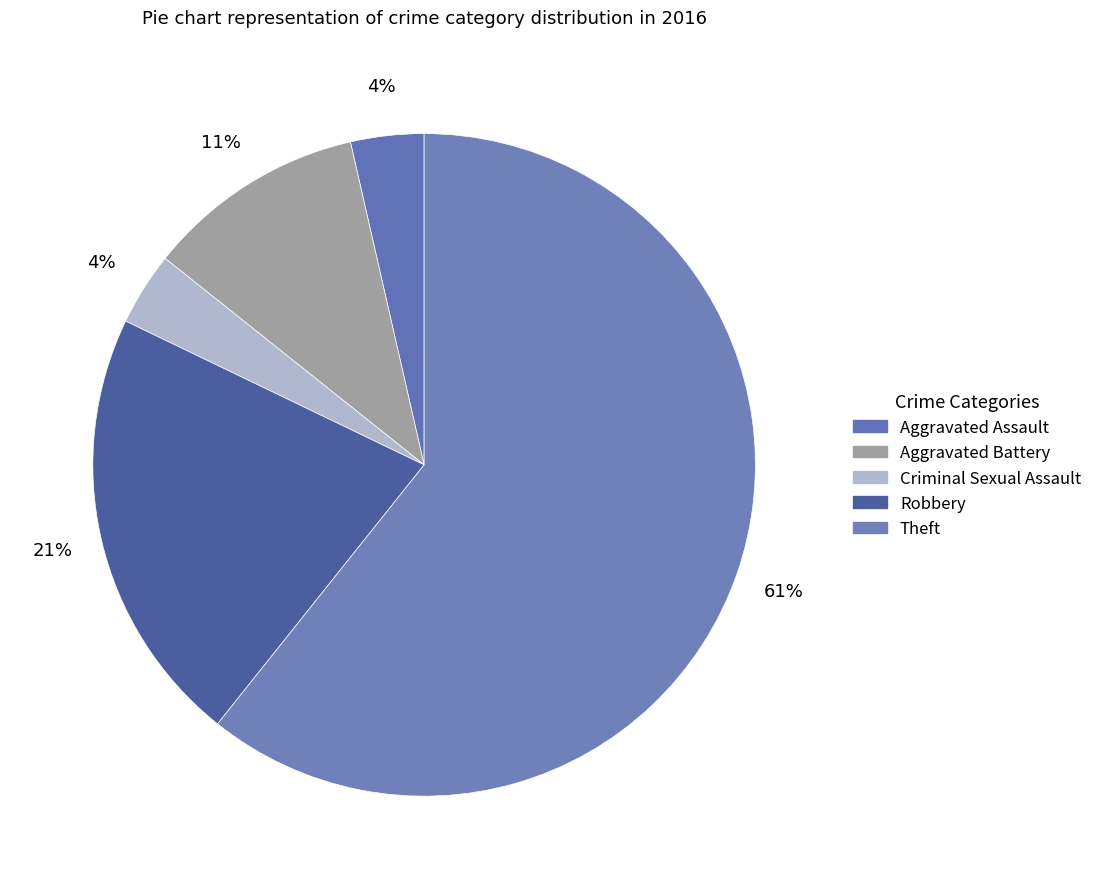

Which category has the smallest portion of the pie?

Aggravated Assault